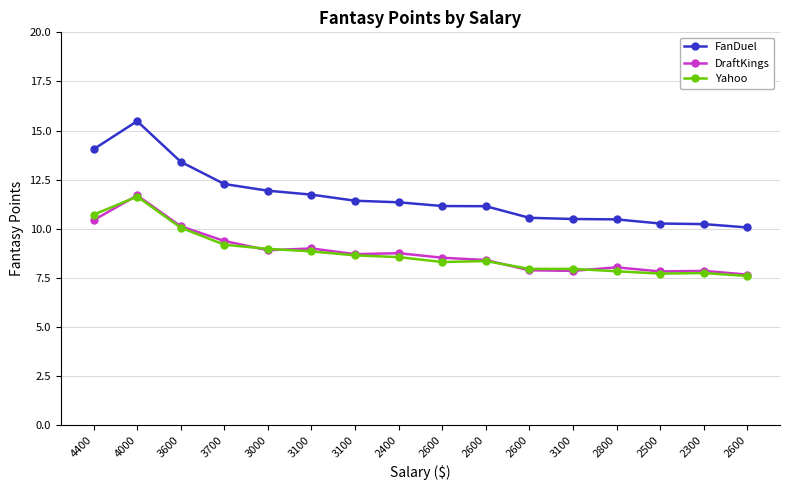

What are all the series names shown in the legend?

FanDuel, DraftKings, Yahoo